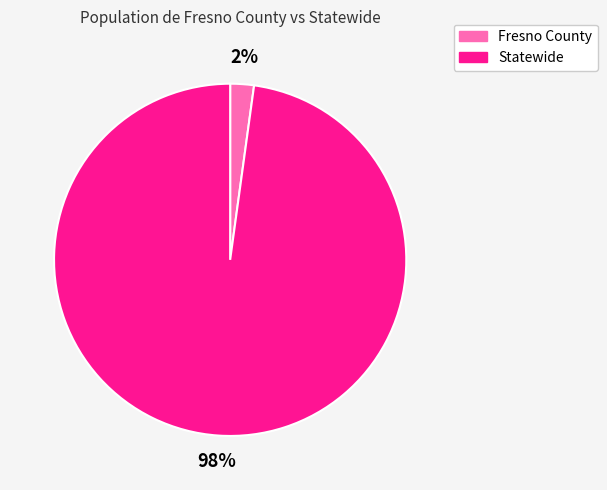

Which slice is the smallest?

Fresno County